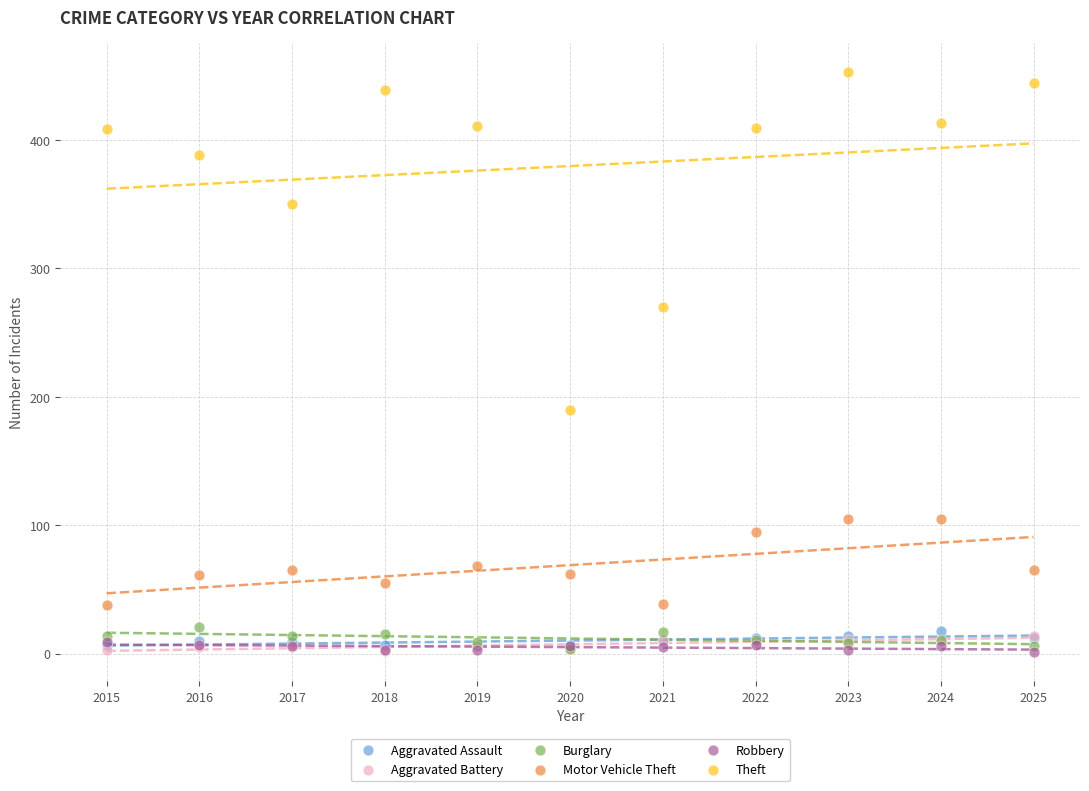

Across all series, what Y value is closest to 227?

190